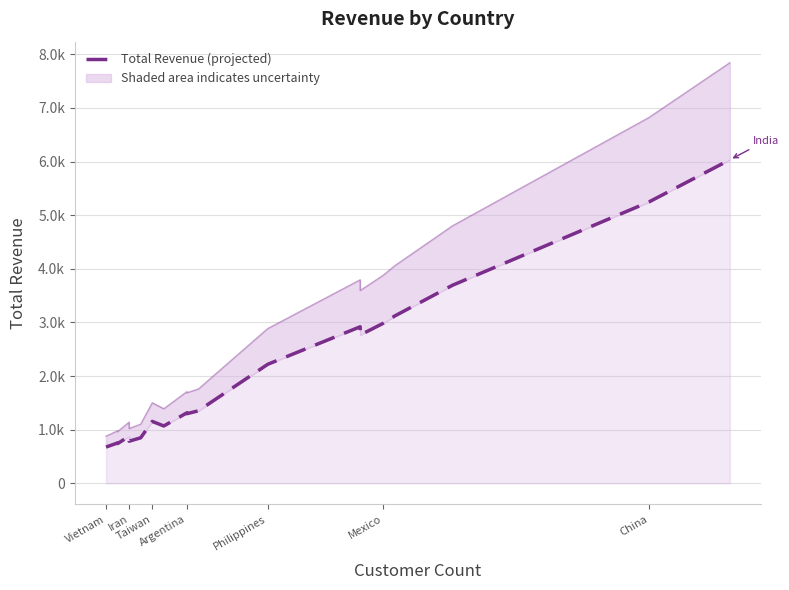

What is the change in value from Mexico to 12?

+1370.7